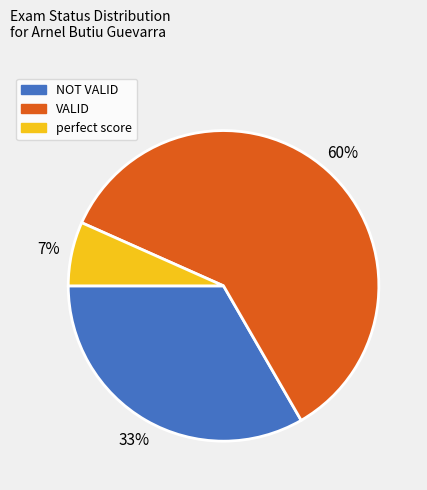

Count the number of slices in the pie.

3